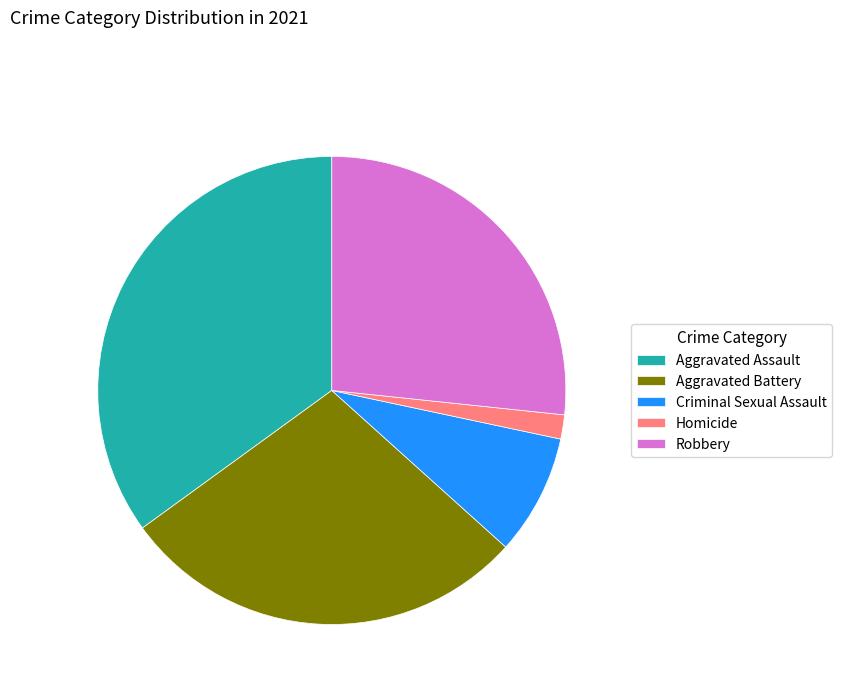

How many slices are in this pie chart?

5